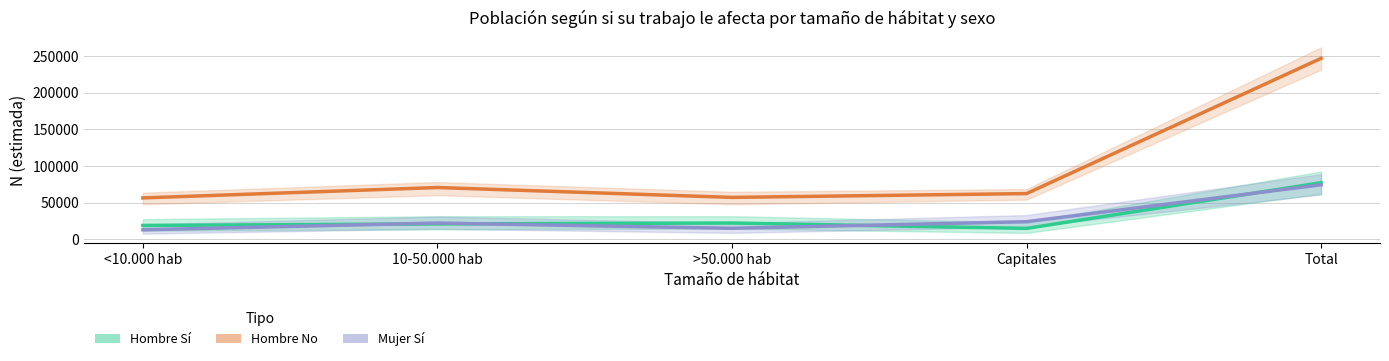

What are all the series names shown in the legend?

Hombre Sí, Hombre No, Mujer Sí